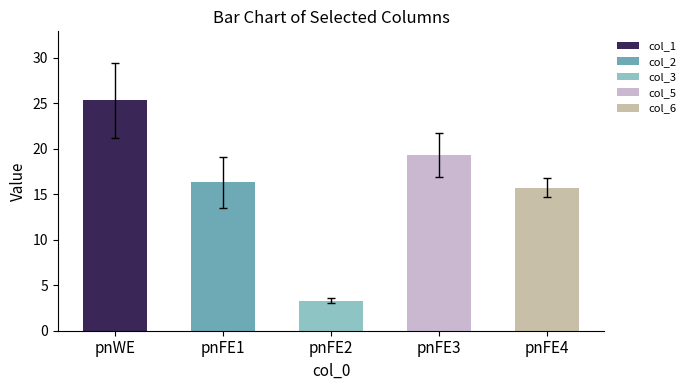

The col_1 series shows 35.4 at 0. True or false?

False